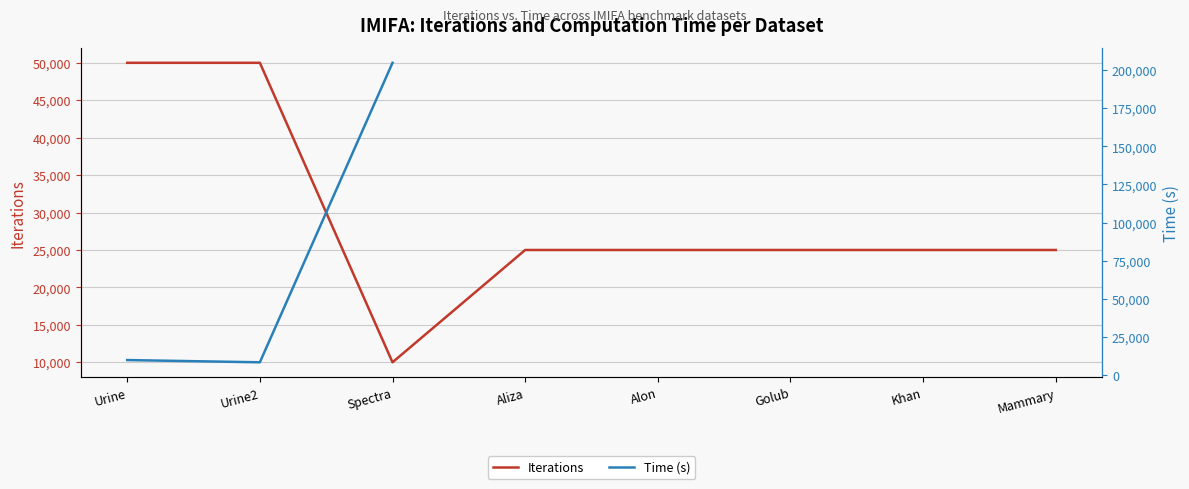

In Time (s), how many points are lower than both neighbors (excluding endpoints)?

1